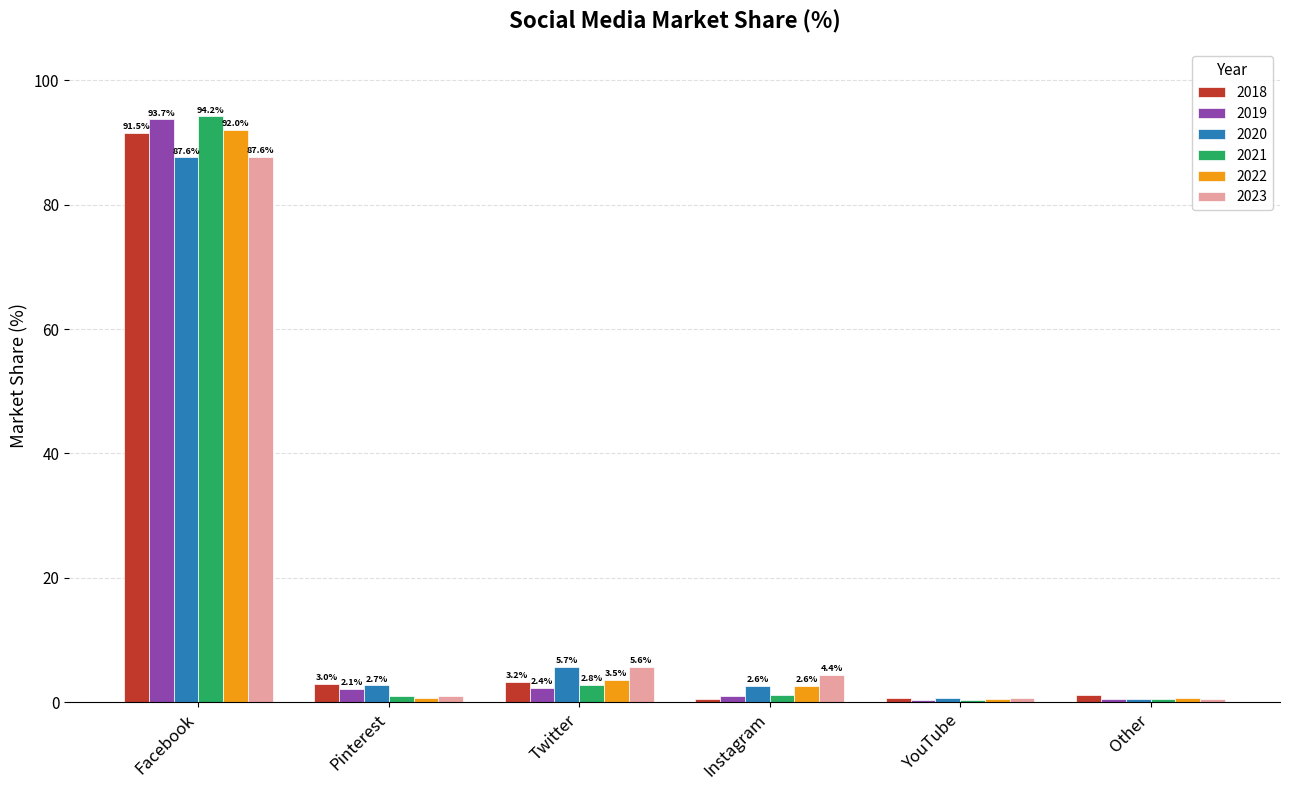

The 2022 series shows 2.6 at Instagram. True or false?

True